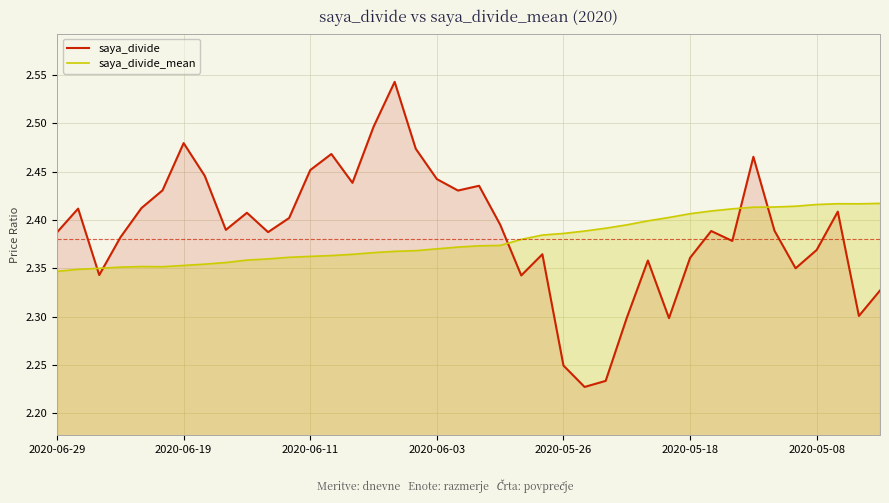

The value of saya_divide_mean at 22 is 2.4. True or false?

True